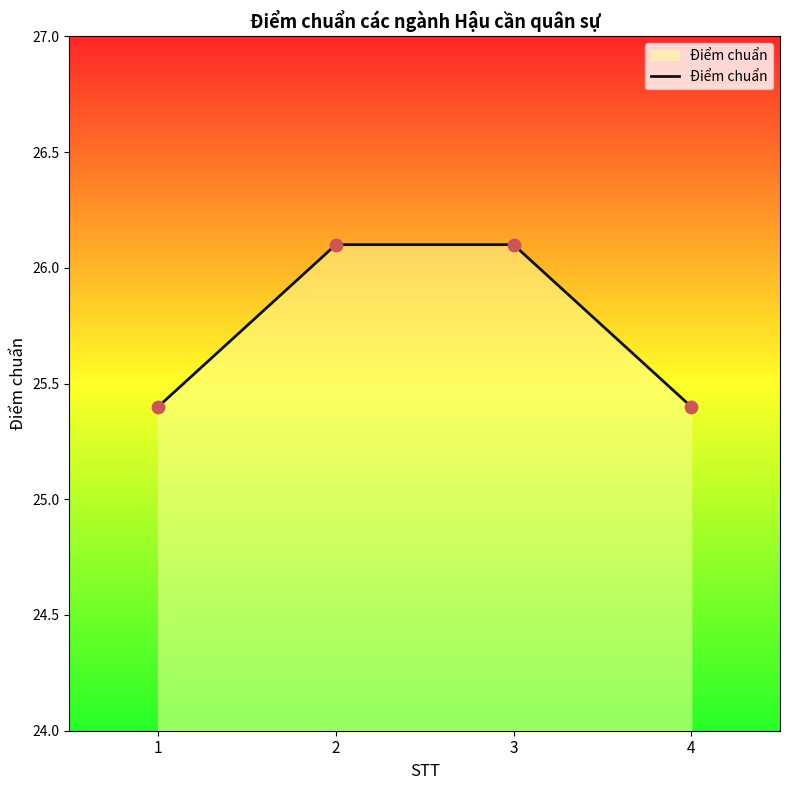

What is the ratio of the value at 3 to the value at 4?

1.0